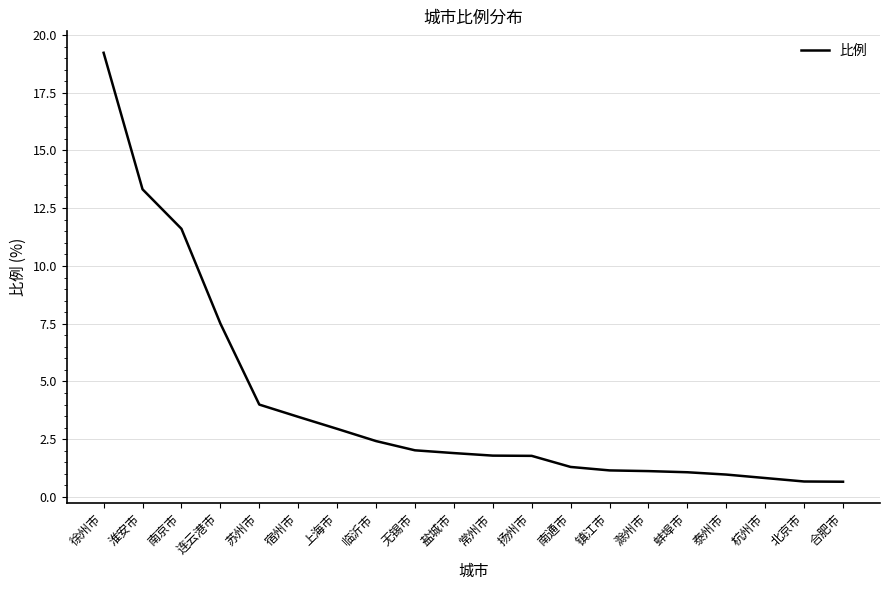

What is the change in value from 淮安市 to 滁州市?

-12.2